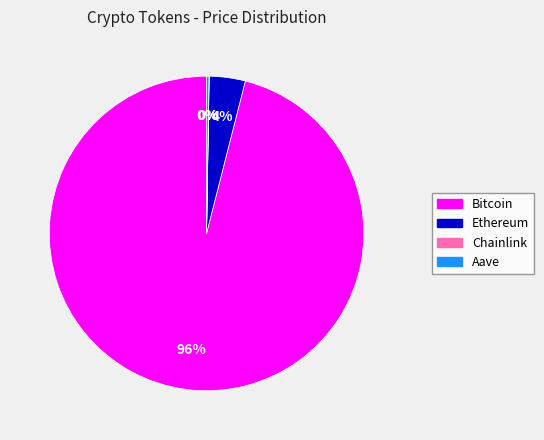

True or false: Bitcoin accounts for 96% of the total.

True